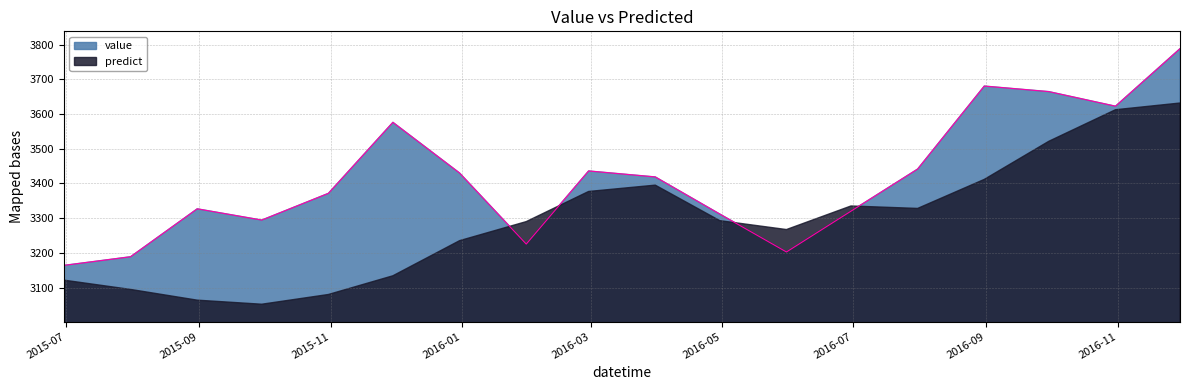

At which label does the data first exceed 3418?

2015-11-30